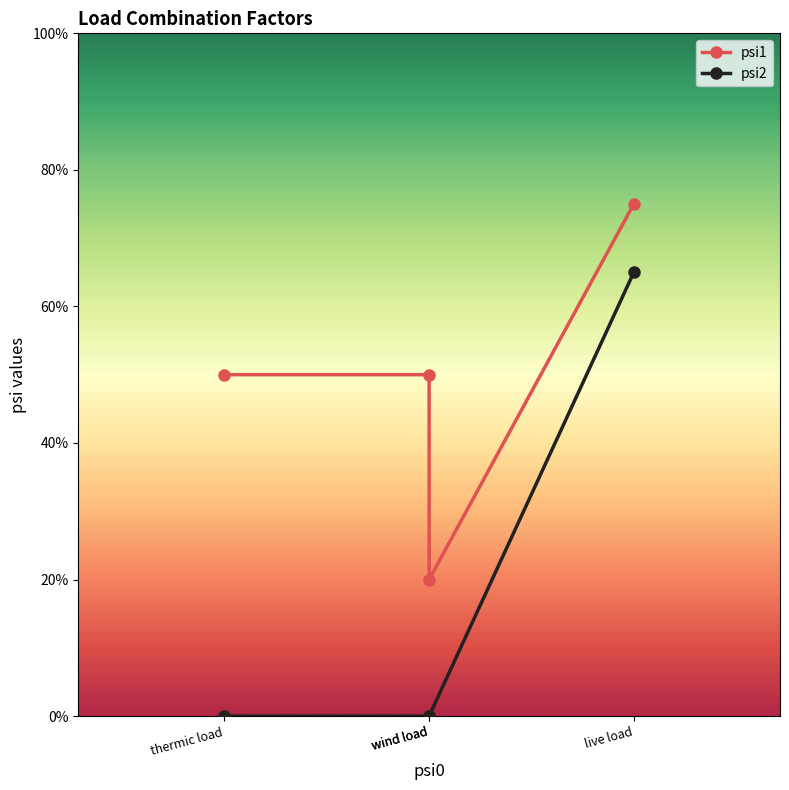

Reading left to right, list all the values displayed in this chart.

psi1: live load=0.8	wind load=0.2	wind load=0.5	thermic load=0.5
psi2: live load=0.7	wind load=0.0	wind load=0.0	thermic load=0.0